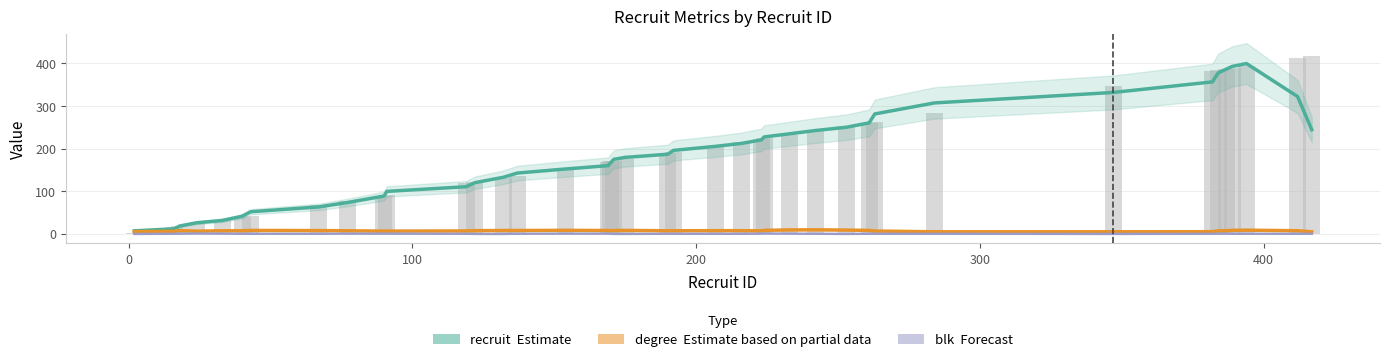

Which series has the largest total across all categories?

recruit (Estimate)